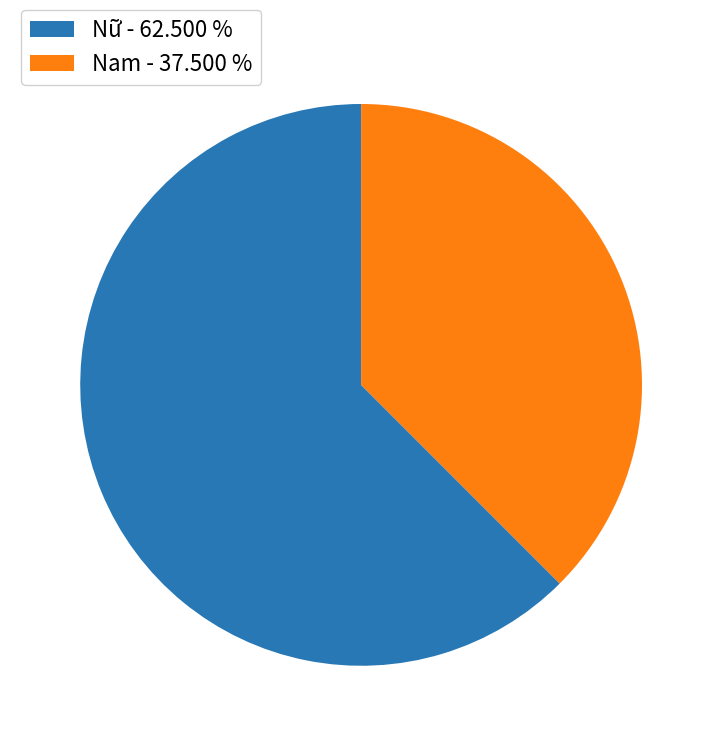

Approximately how many times larger is the value at Nam - 37.500 % compared to Nữ - 62.500 %?

0.6